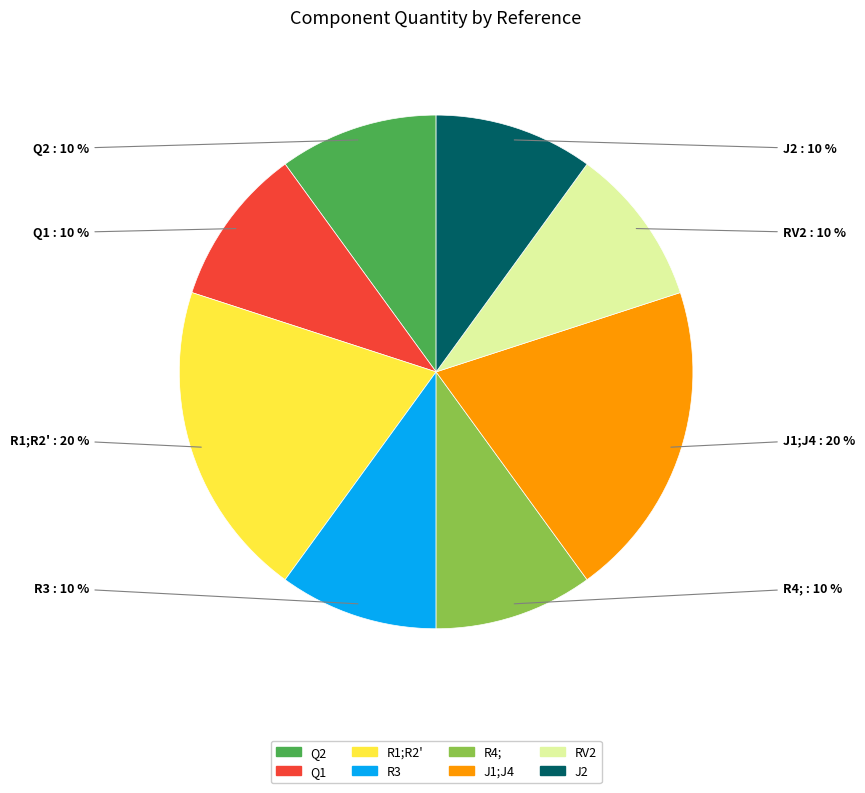

To the nearest percent, what percentage of the pie is J1;J4?

20%